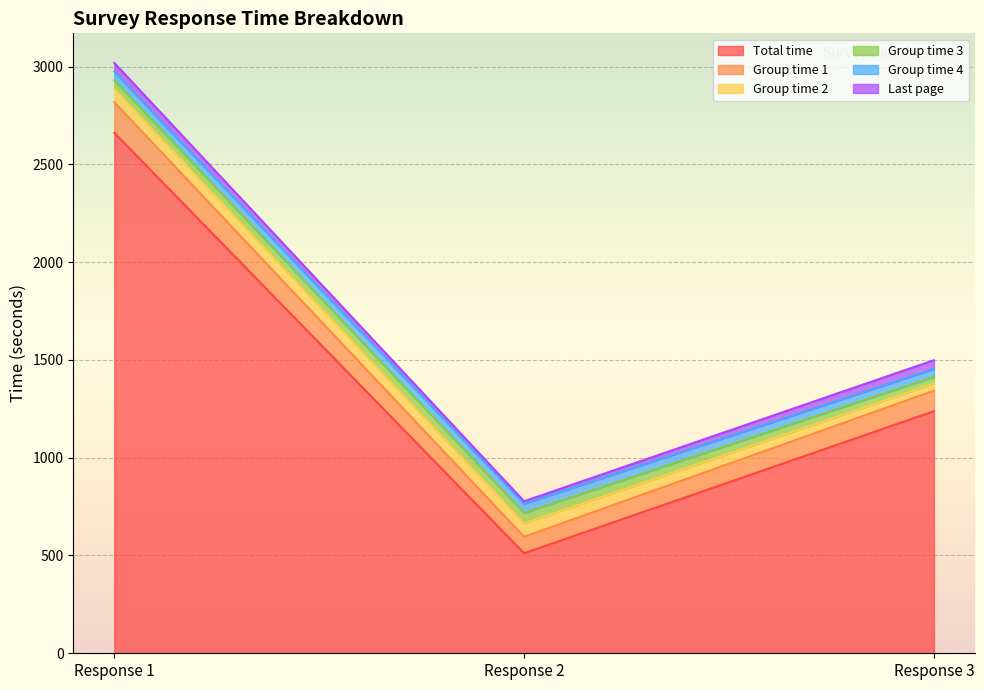

Is the value of Group time 4 at Response 2 greater than the value of Group time 2 at Response 2?

No